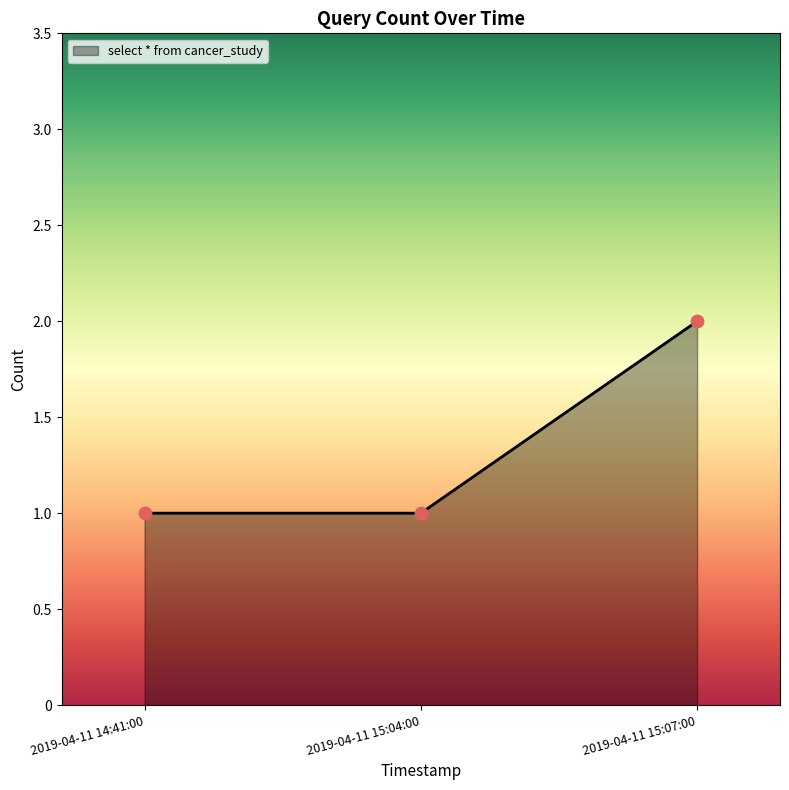

Approximately how many times larger is the value at 2019-04-11 14:41:00 compared to 2019-04-11 15:07:00?

0.5